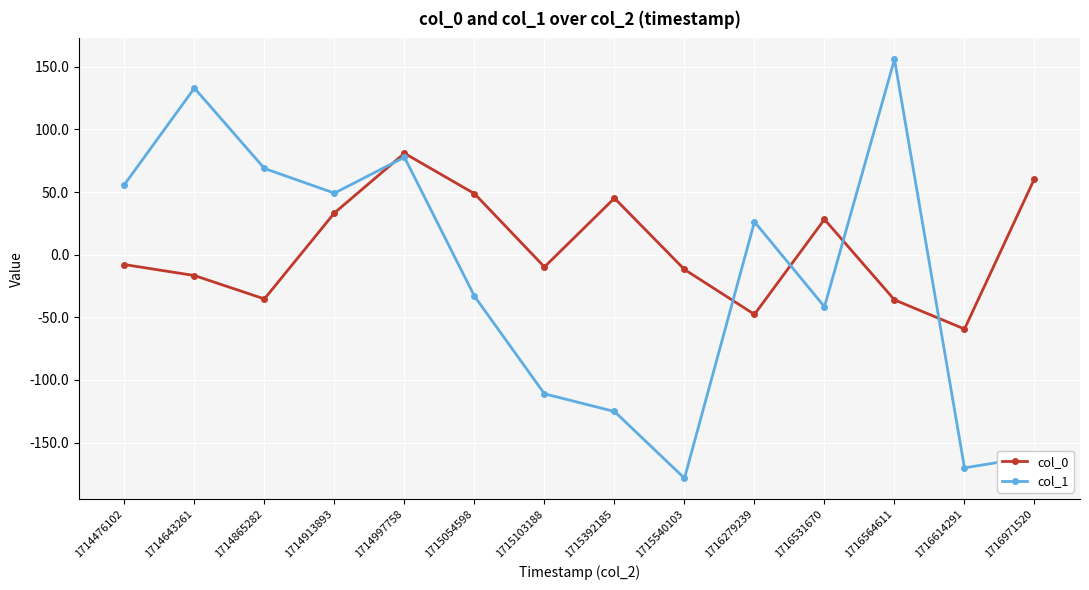

What is the value of the col_1 point at the 10th from the left?

26.3